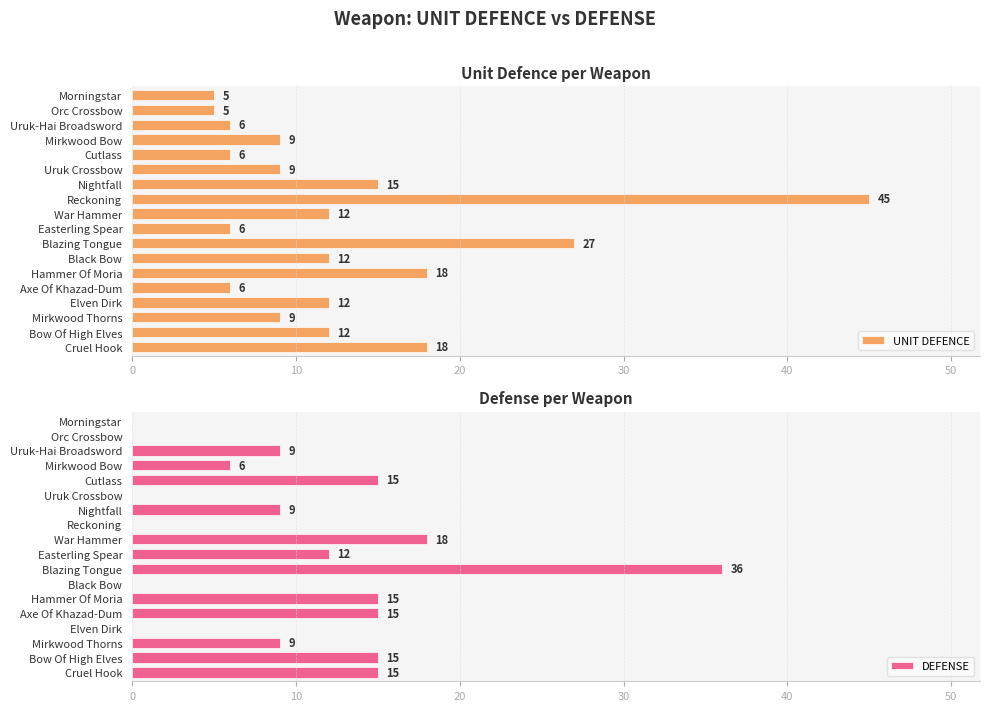

What is the sum of all UNIT DEFENCE values?

232